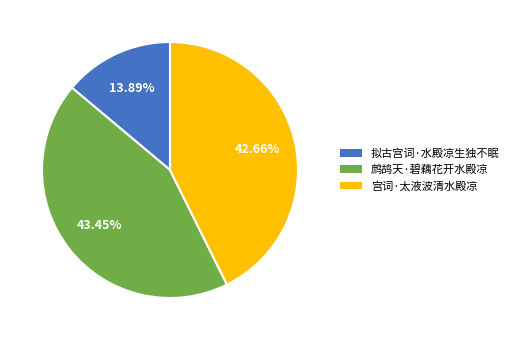

How many slices are in this pie chart?

3